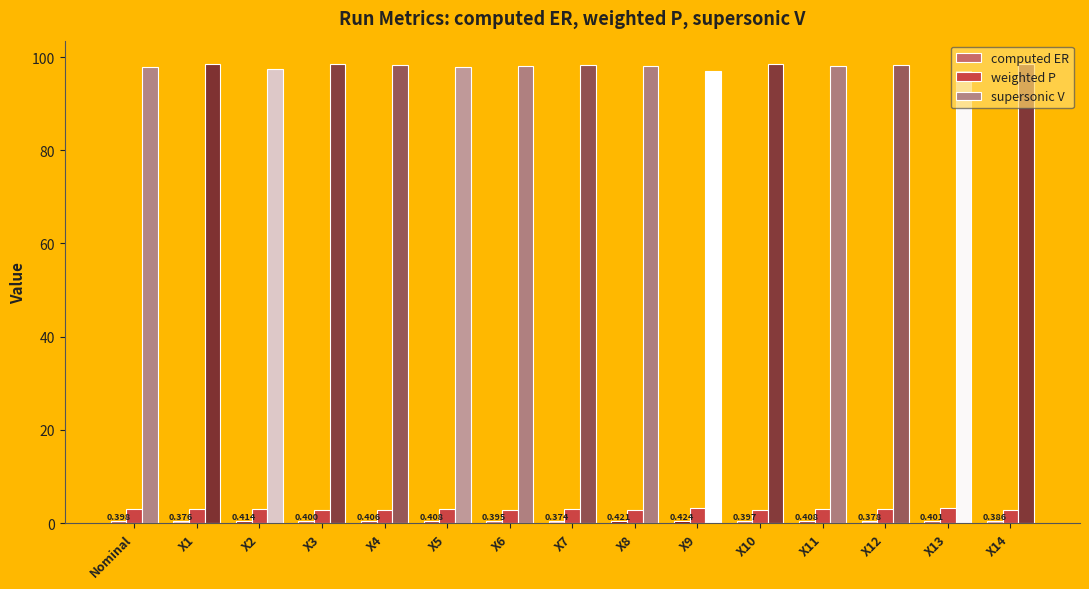

Are the bars horizontal?

No